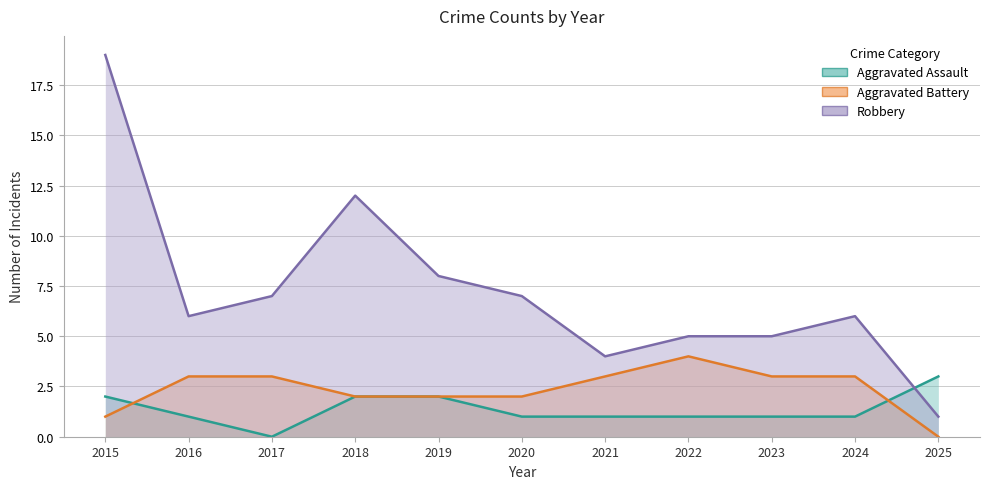

Between 2016 and 2018, which series saw the biggest shift?

Robbery